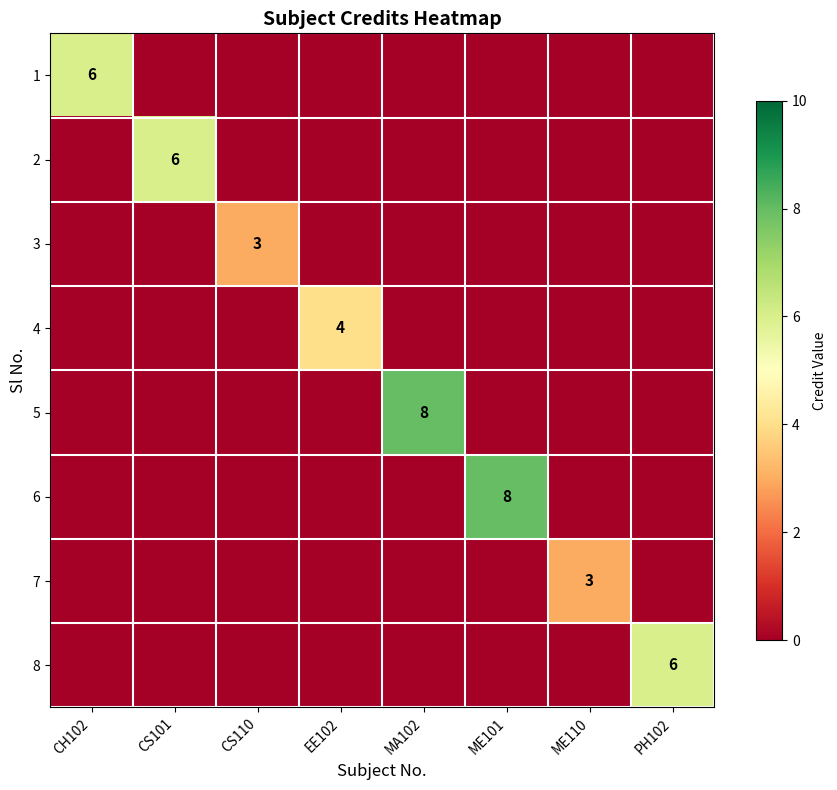

The 5 series shows 13 at MA102. True or false?

False